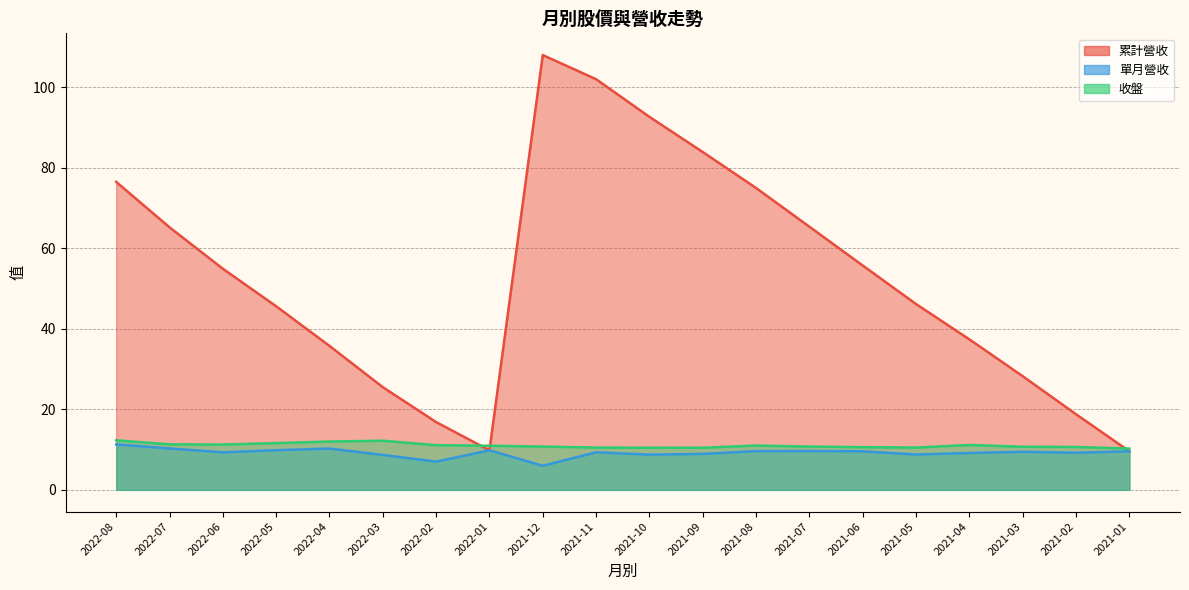

Which series has the largest range (max minus min)?

累計營收